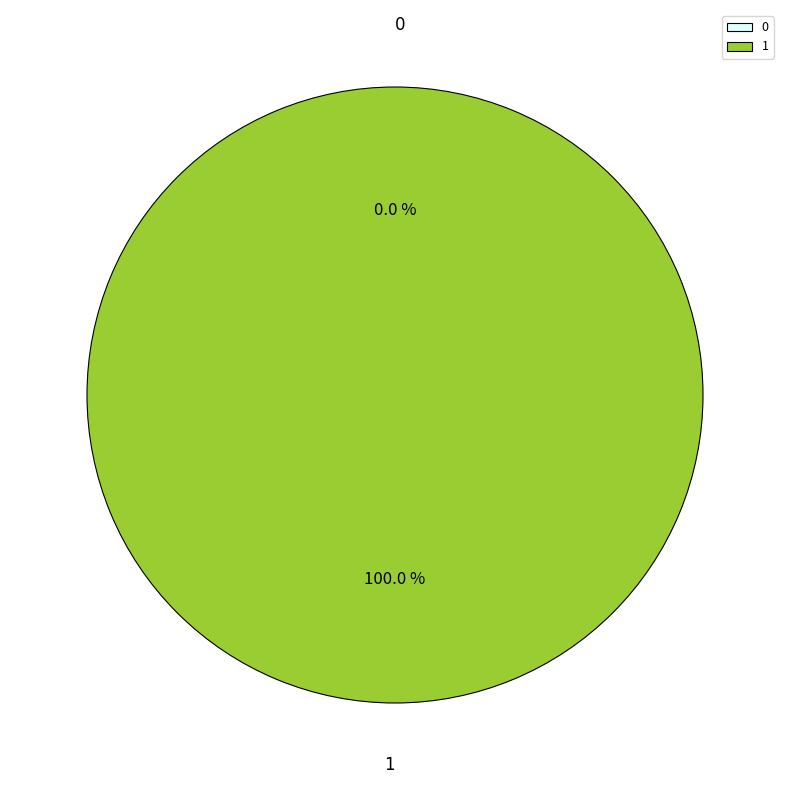

True or false: 0 accounts for 11% of the total.

False